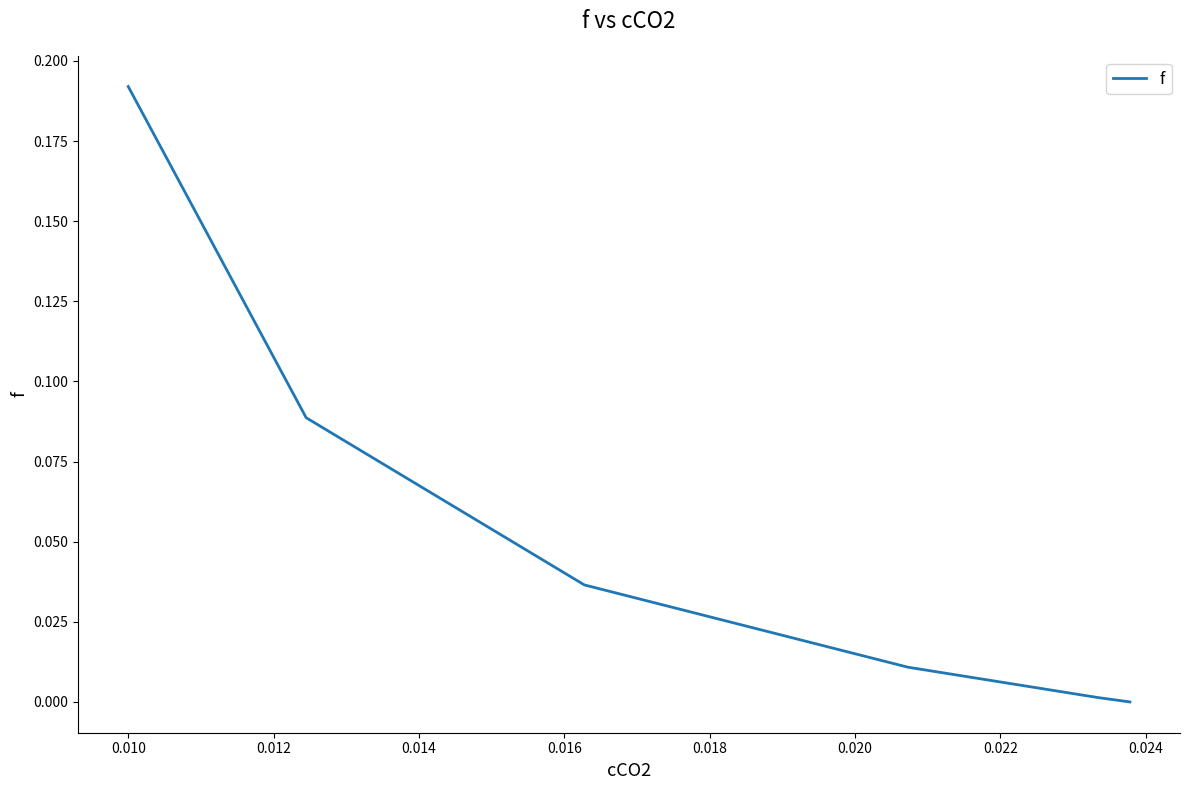

True or false: there are more than 1 points higher than both neighbors.

False